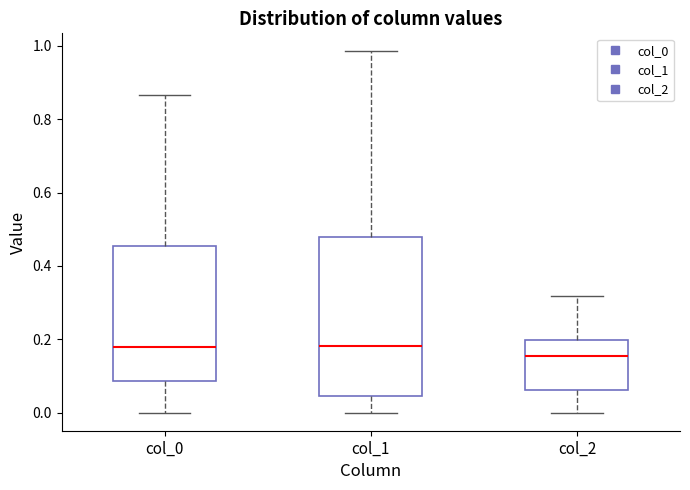

Where is the upper edge of the box for col_0 on the y-axis? The values are not printed on the chart, so give them approximately, as read against the axis.

0.46